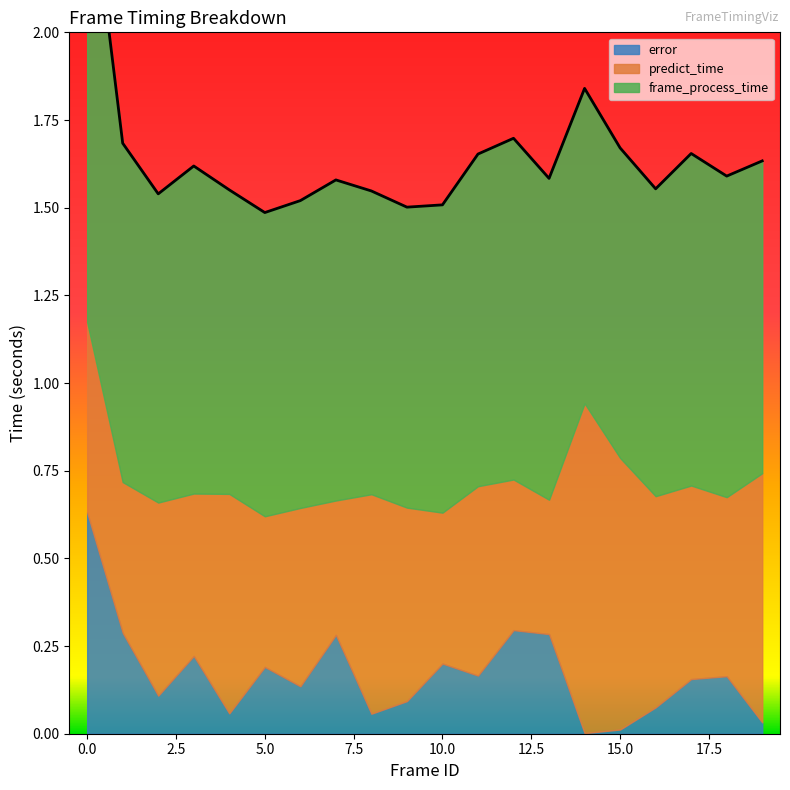

True or false: error has a value of 0.0 at 19.

False